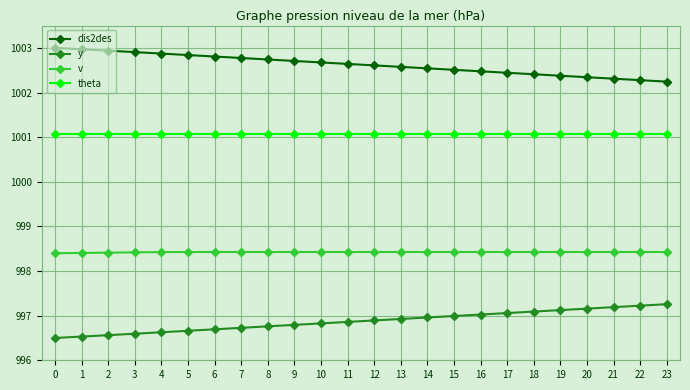

What is the maximum value shown in the chart?

1003.0